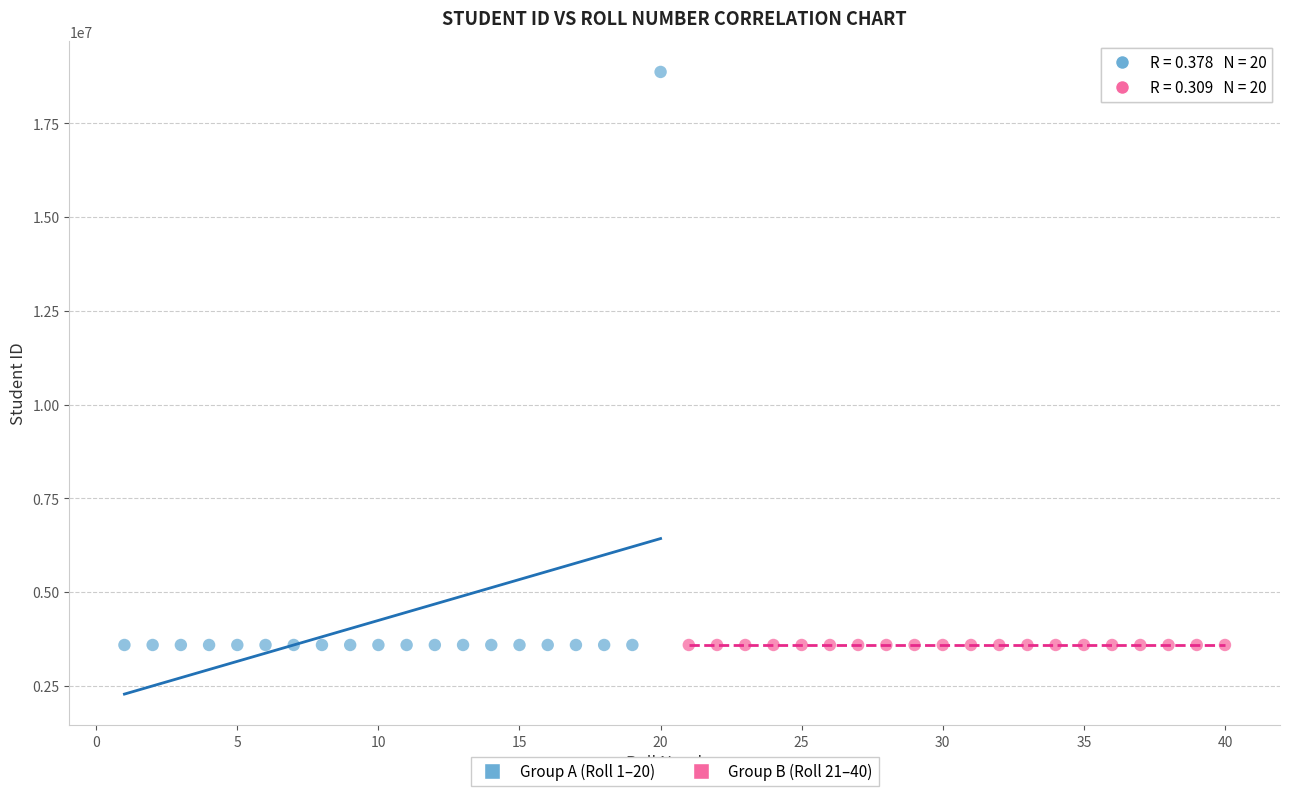

Which series reaches the maximum Y coordinate?

Group A (Roll 1–20)